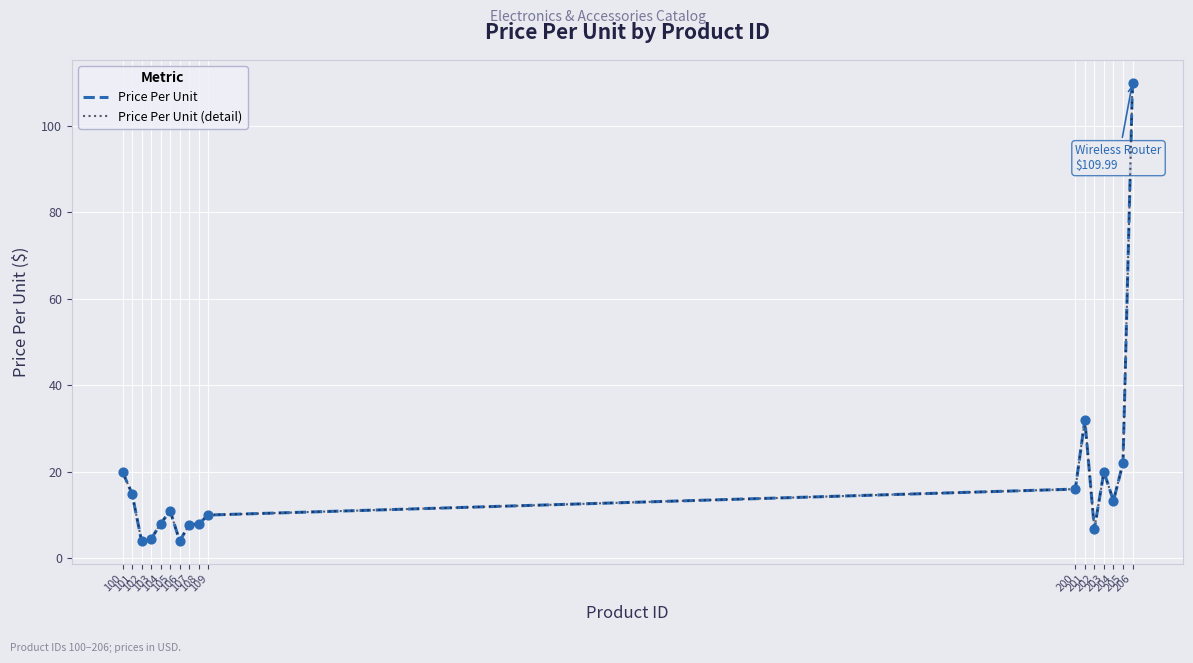

At how many categories does at least one series exceed 80?

1